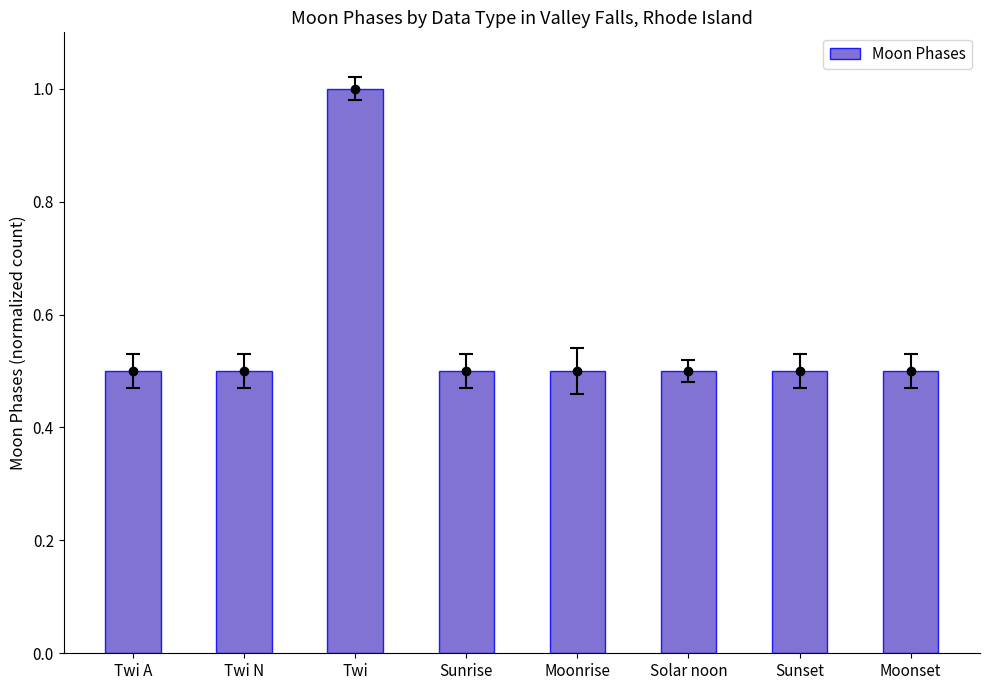

What is the maximum value shown in the chart?

1.0